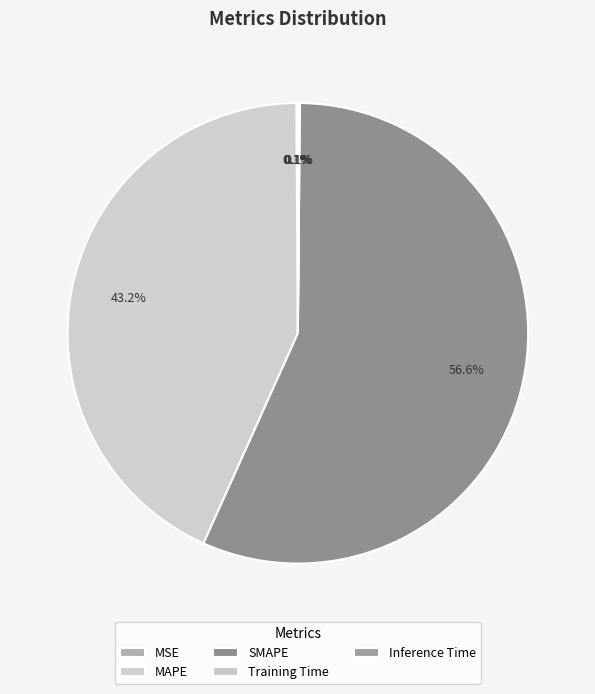

The Inference Time slice represents 0% of the pie. True or false?

True